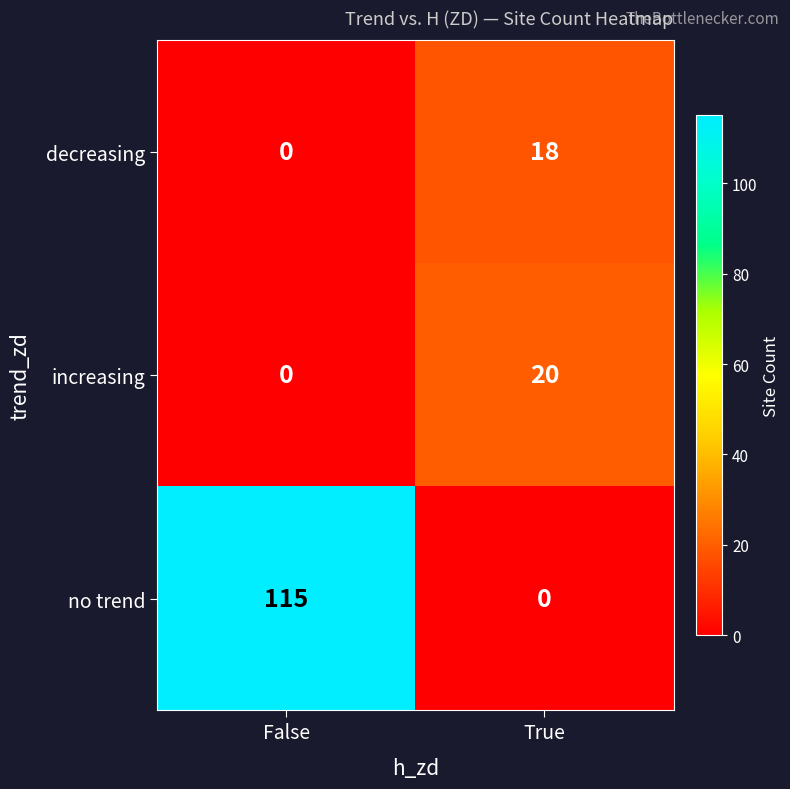

Reading left to right, extract all data points from this chart.

decreasing: False=0	True=18
increasing: False=0	True=20
no trend: False=115	True=0